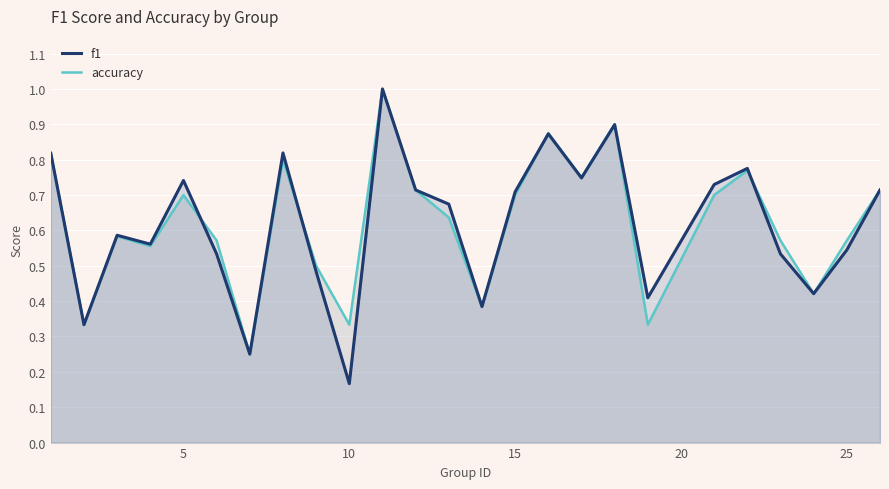

Is it true that accuracy equals 0.5 at 0?

False